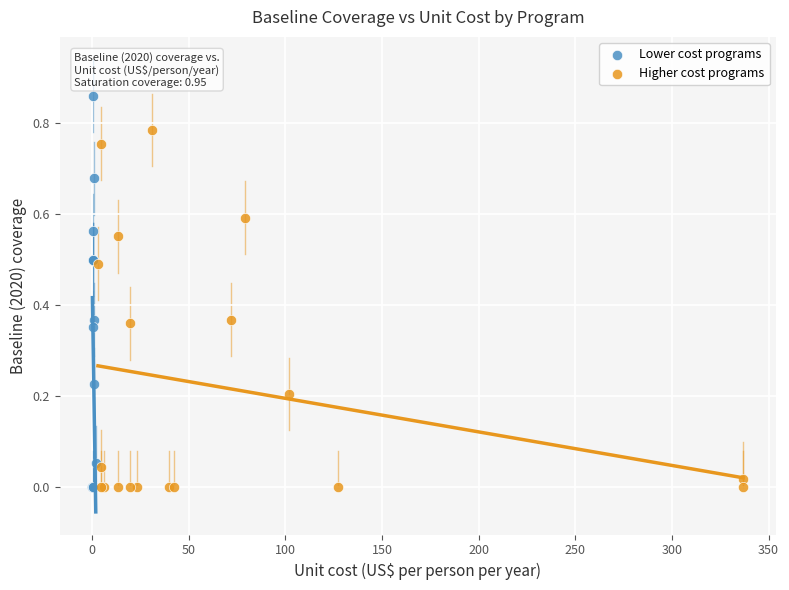

Which series reaches the maximum Y coordinate?

Lower cost programs